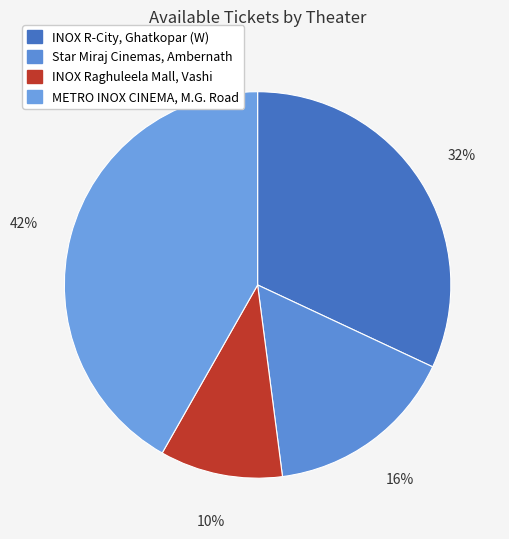

Does INOX R-City, Ghatkopar (W) account for over 50% of the chart?

No